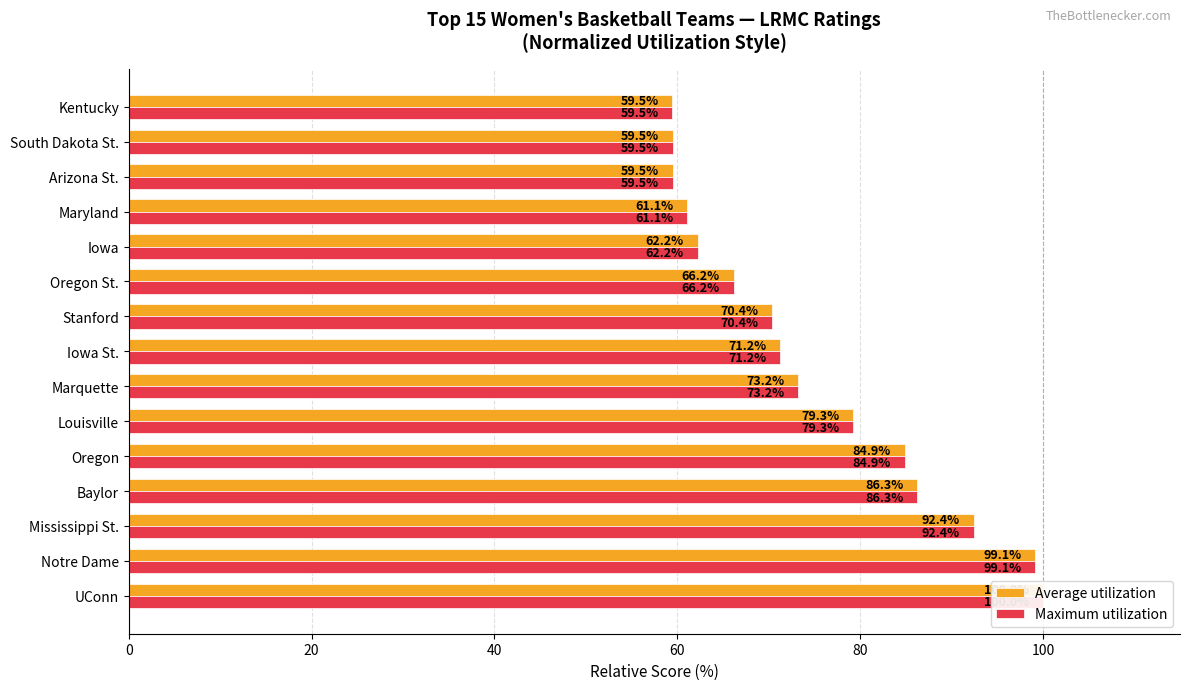

How many values in the Average utilization series exceed 71?

8